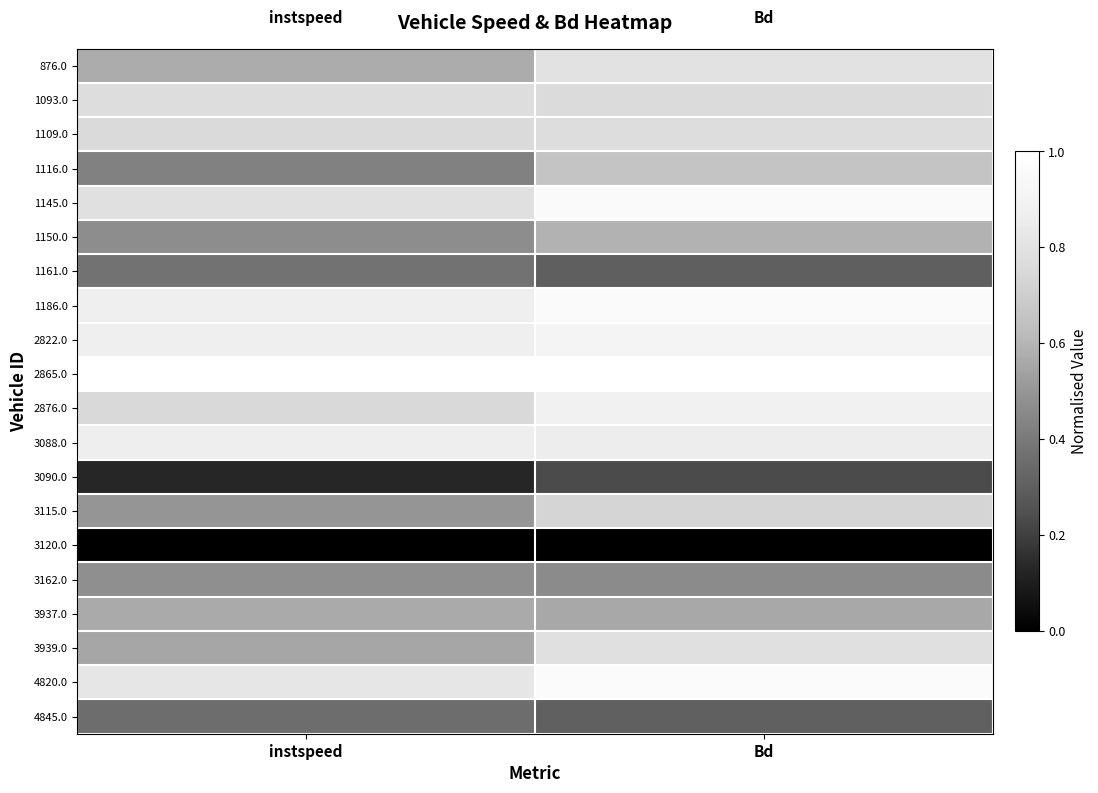

Between instspeed and Bd, which is larger?

Bd